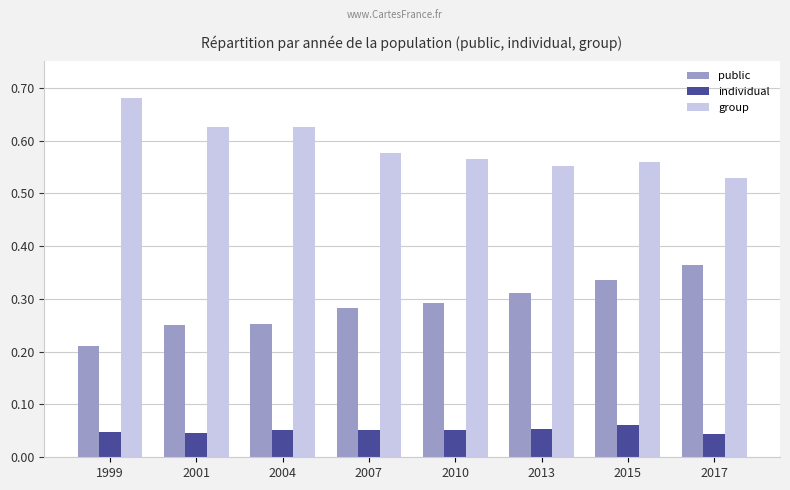

At how many categories does at least one series exceed 0?

8